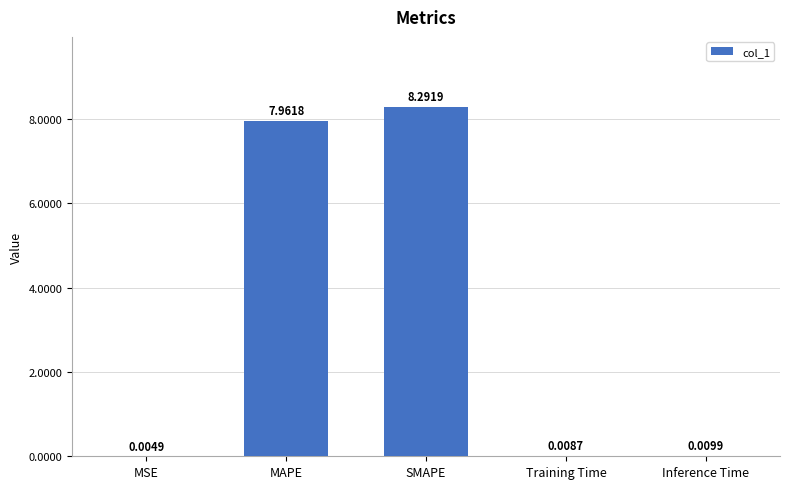

Are the bars grouped side by side (vs. stacked)?

No